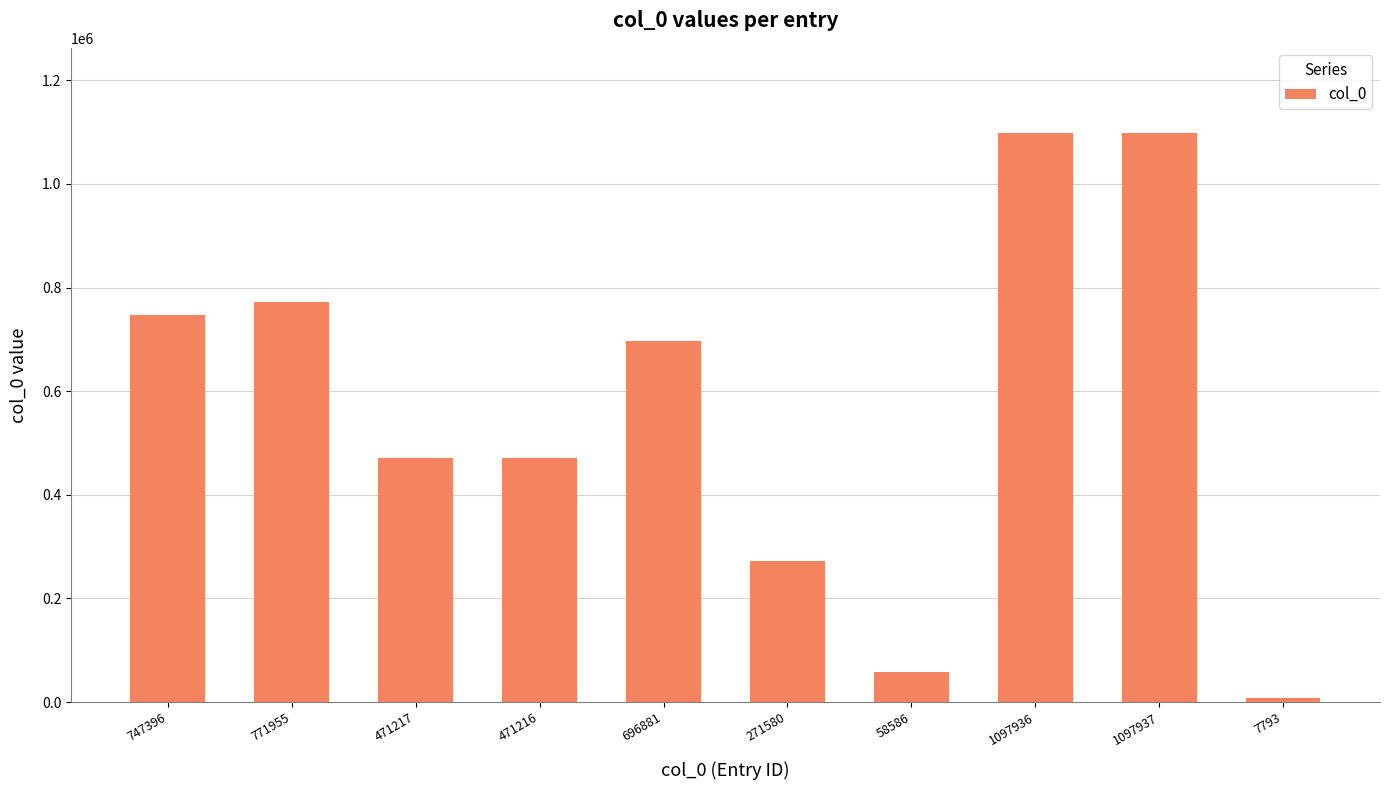

What is the sum of all values?

5692497